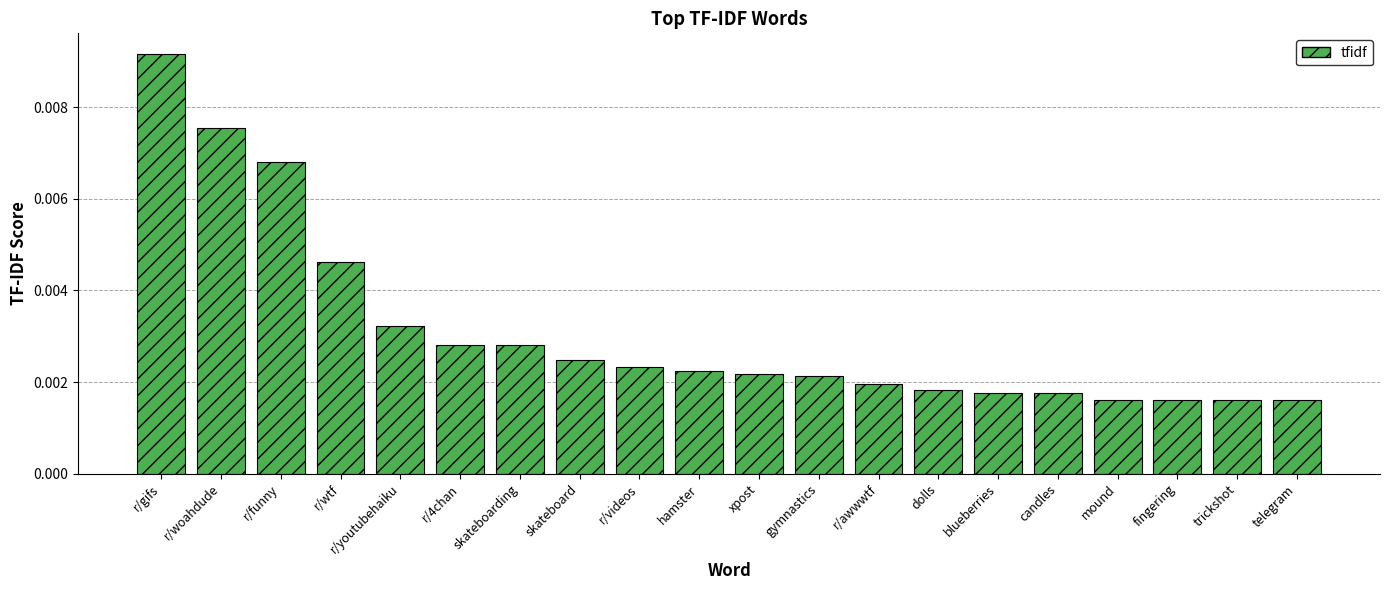

What is the label of the 18th bar from the right?

r/funny